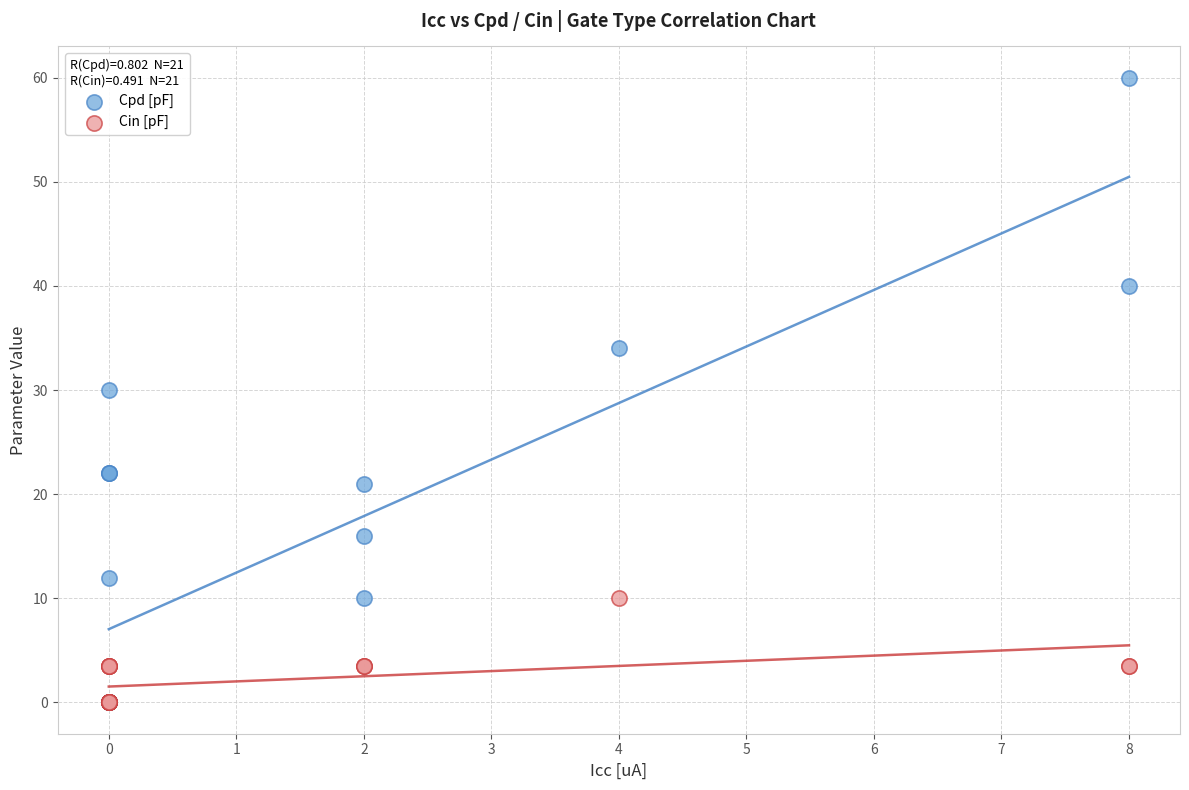

Which series has the largest Y range (max minus min)?

Cpd [pF]